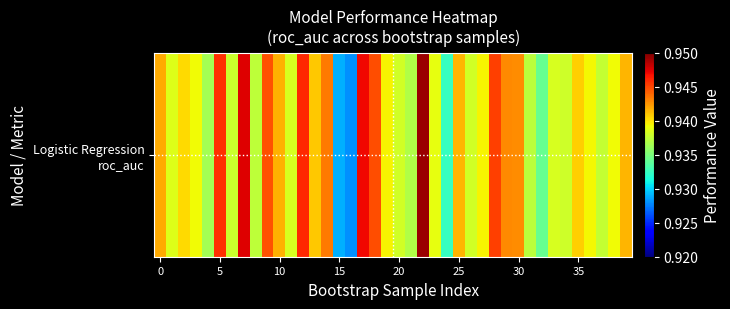

Is it true that the value at 19 is 0.6?

False